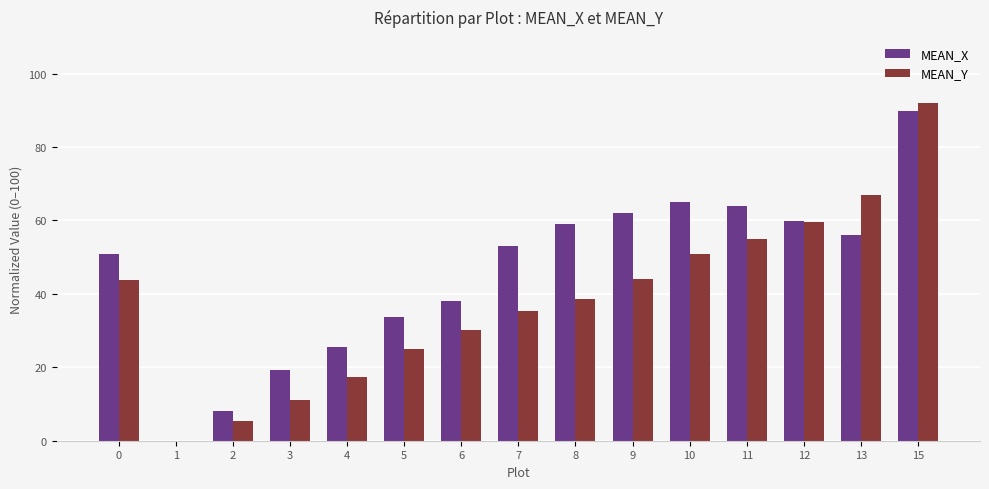

Which series has the largest total across all categories?

MEAN_X